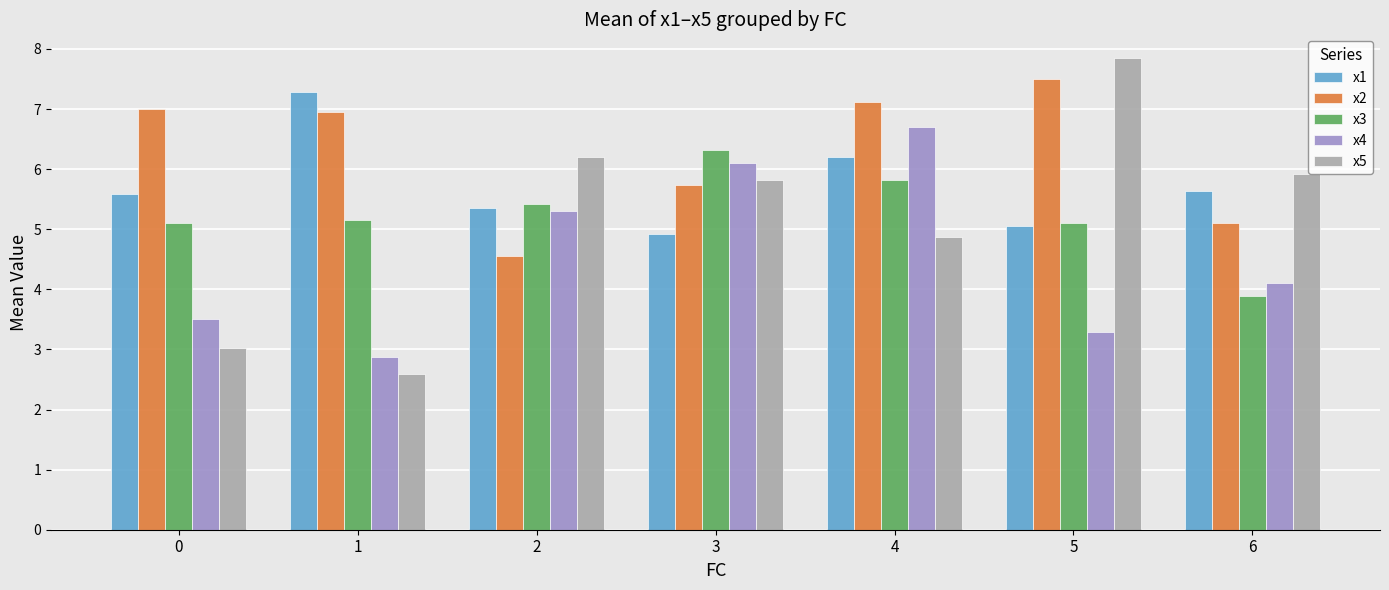

Is it true that x2 equals 2.8 at 1?

False